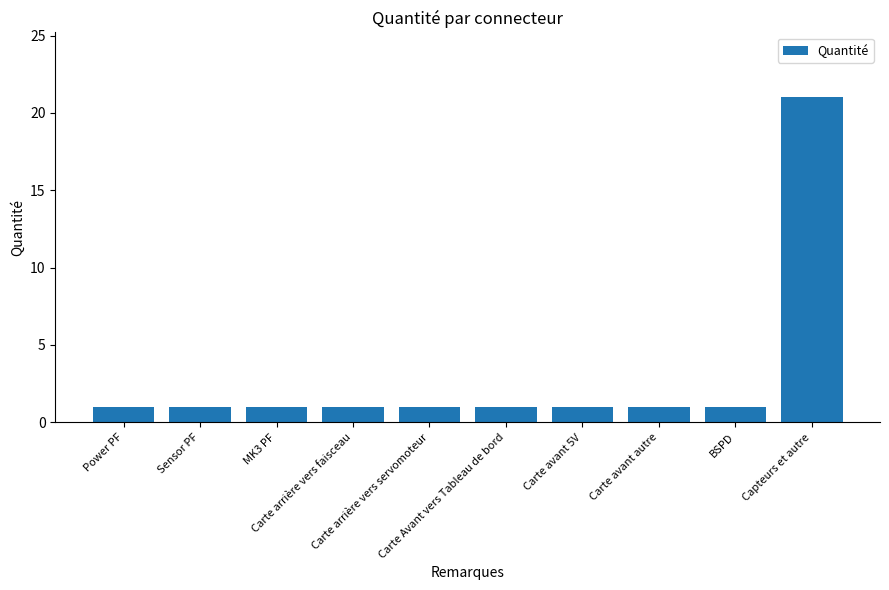

What is the value of the 4th bar from the left?

1